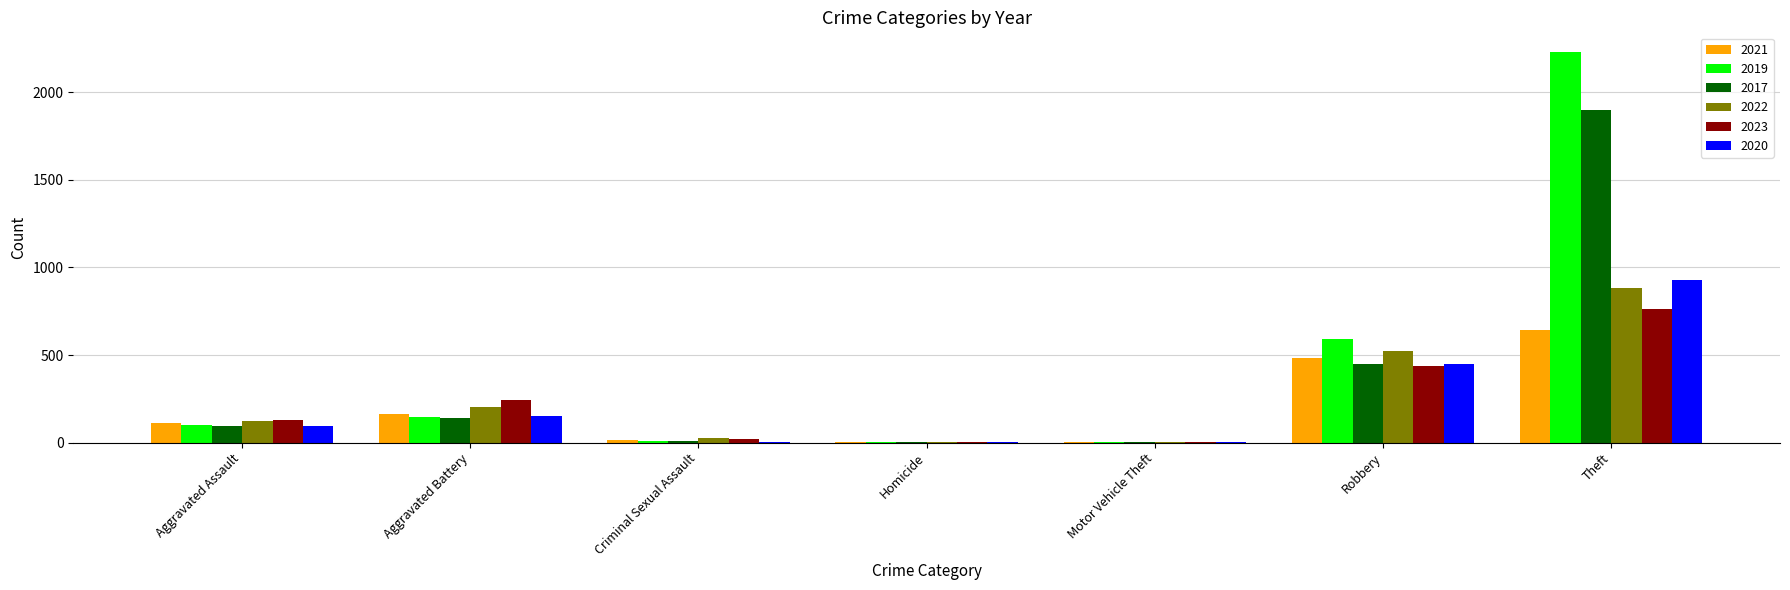

What is the total value across all series at Robbery?

2932